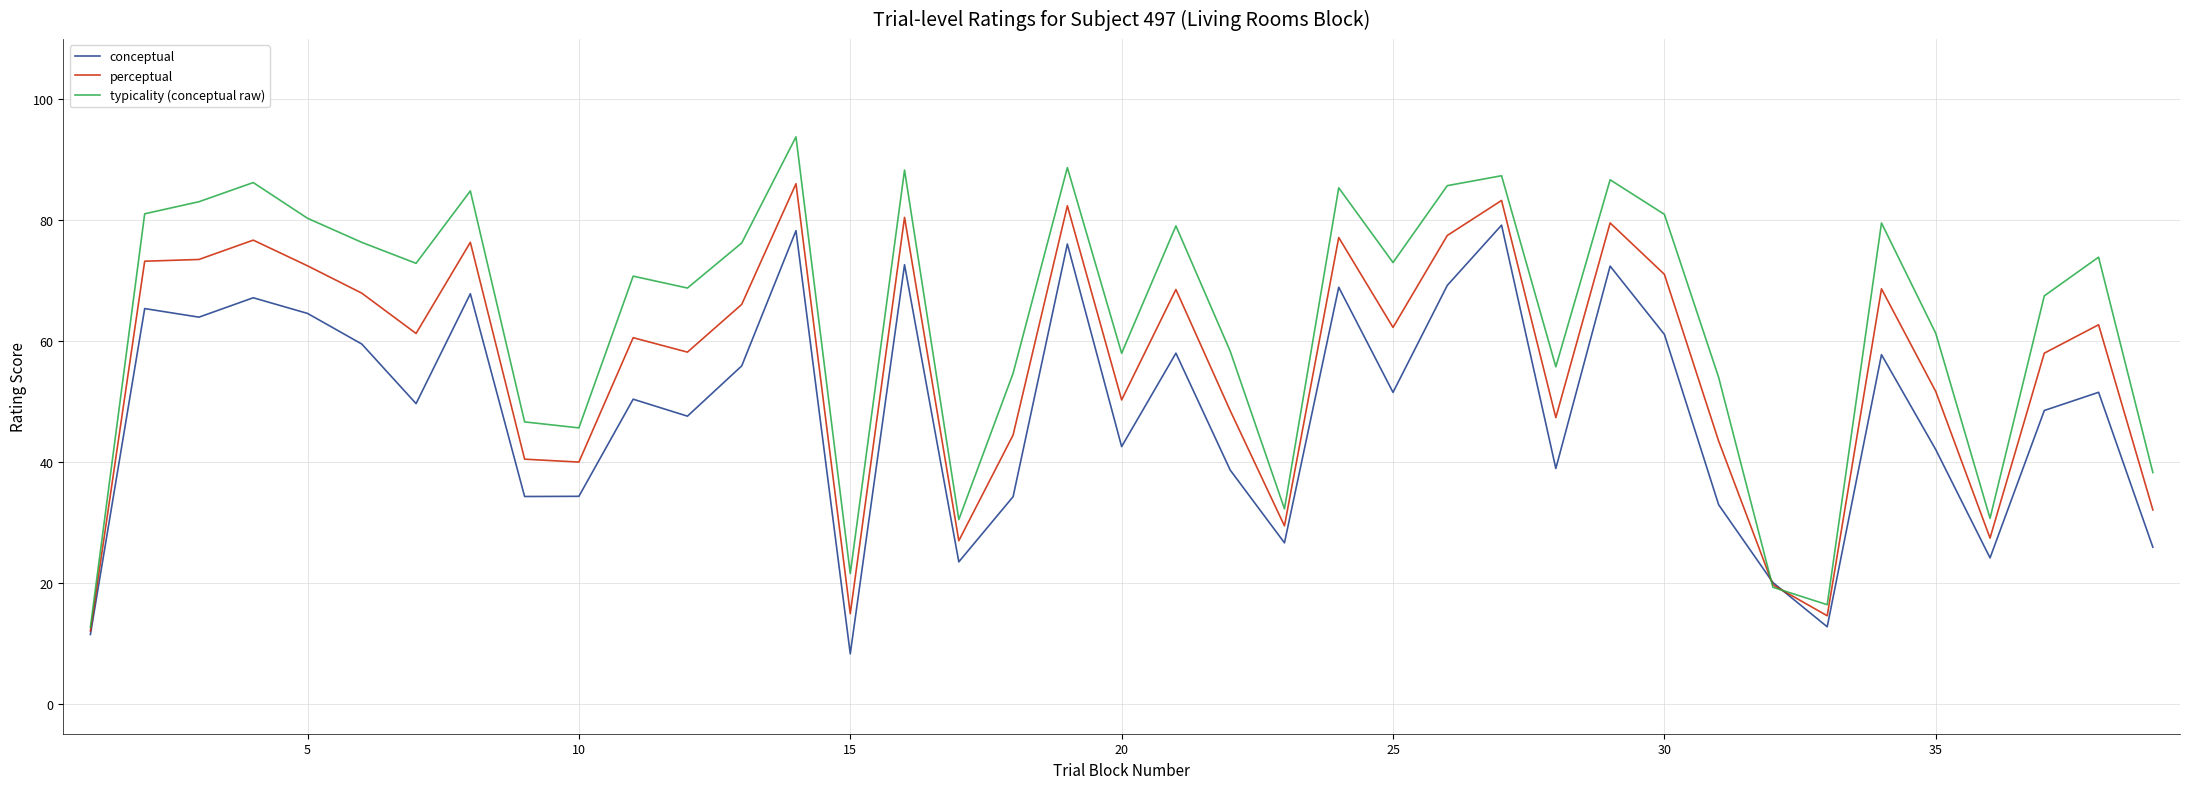

How many lines are shown in the chart?

3